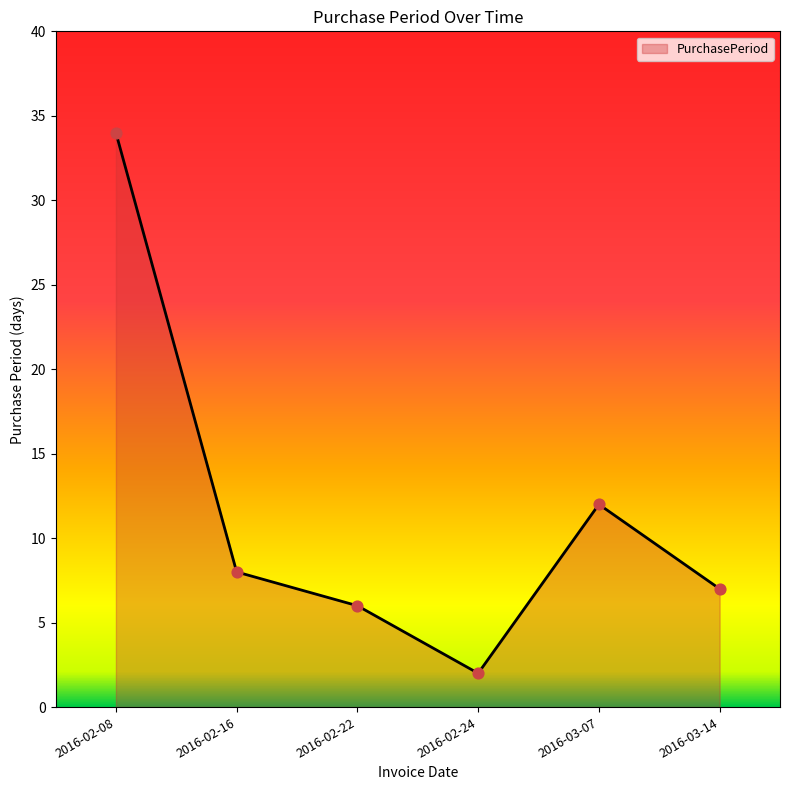

Approximately how many times larger is the value at 2016-02-22 compared to 2016-02-08?

0.2